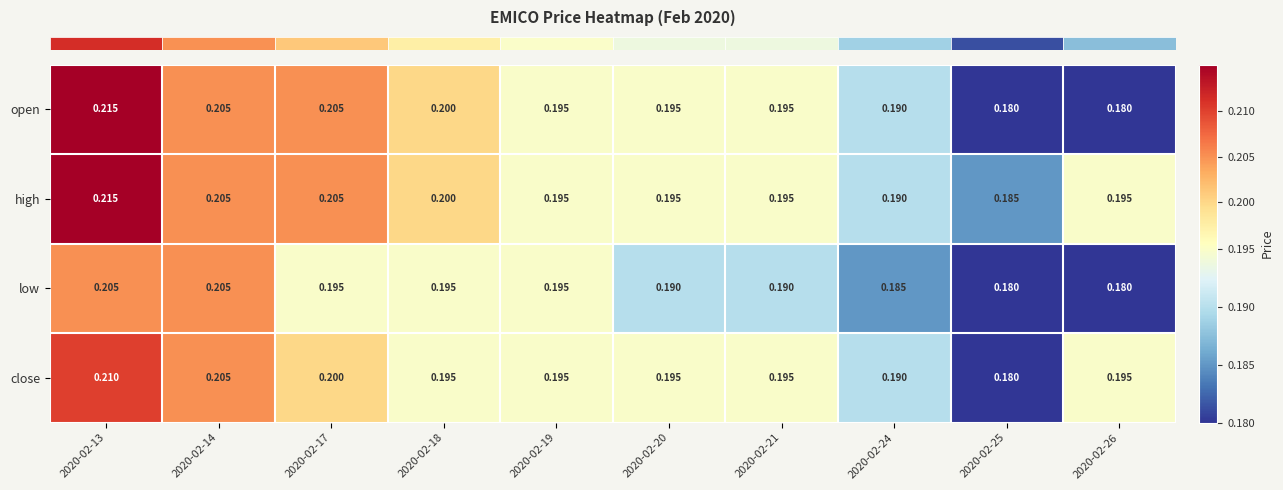

What is the smallest value displayed?

0.2